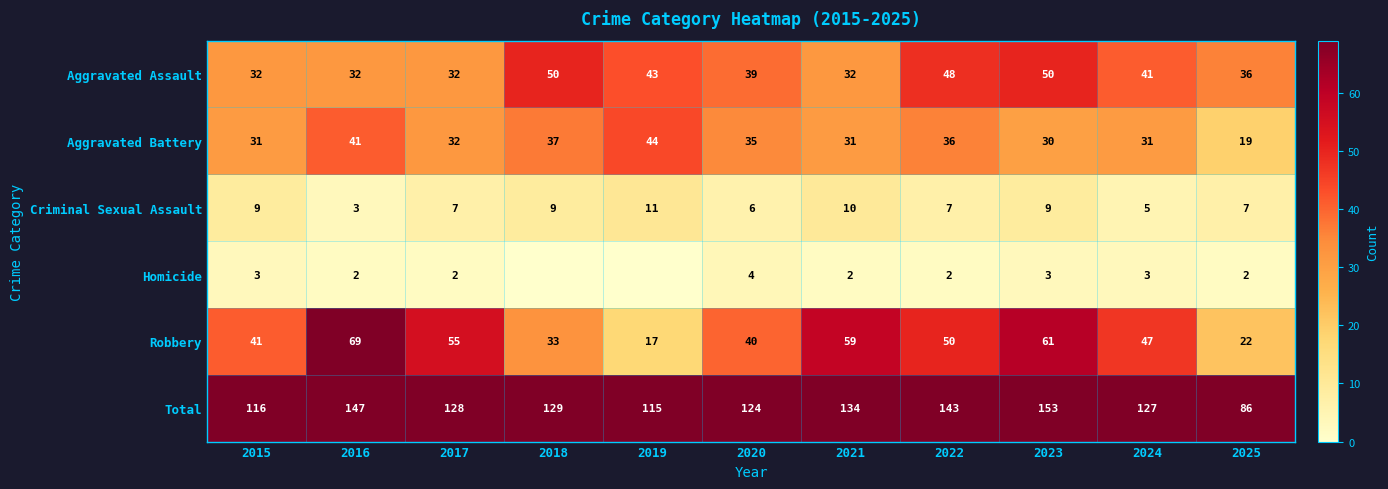

What is the maximum value for Aggravated Battery?

44